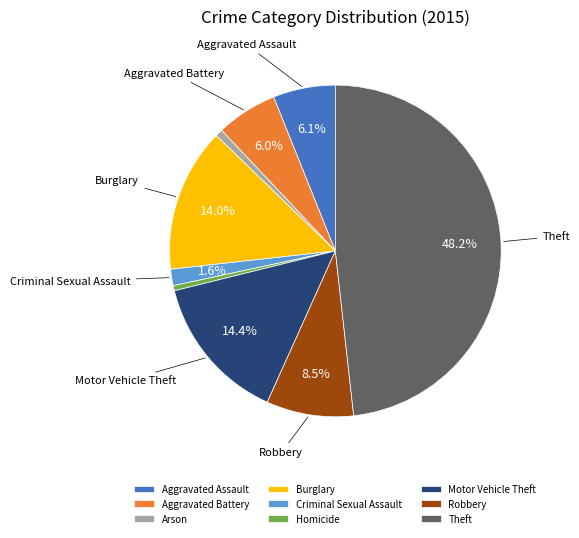

How many slices are in this pie chart?

9